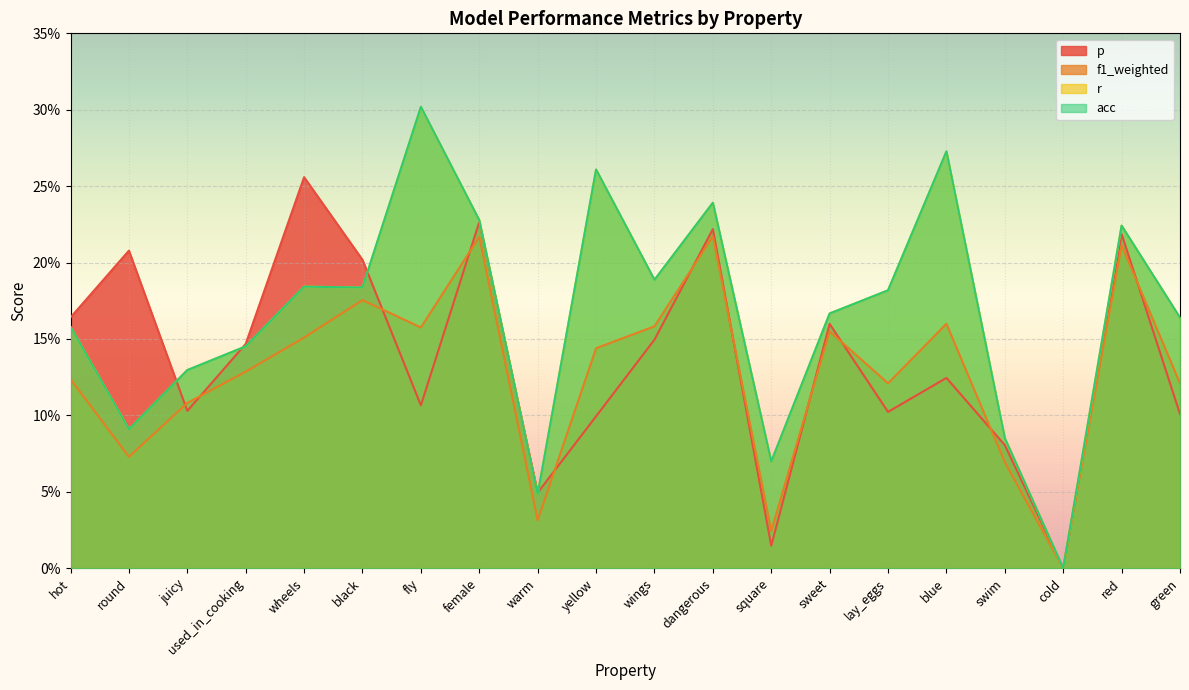

Reading left to right, transcribe all the data shown in this chart.

p: 0.2	0.2	0.1	0.1	0.3	0.2	0.1	0.2	0.0	0.1	0.1	0.2	0.0	0.2	0.1	0.1	0.1	0.0	0.2	0.1
f1_weighted: 0.1	0.1	0.1	0.1	0.2	0.2	0.2	0.2	0.0	0.1	0.2	0.2	0.0	0.2	0.1	0.2	0.1	0.0	0.2	0.1
r: 0.2	0.1	0.1	0.1	0.2	0.2	0.3	0.2	0.0	0.3	0.2	0.2	0.1	0.2	0.2	0.3	0.1	0.0	0.2	0.2
acc: 0.2	0.1	0.1	0.1	0.2	0.2	0.3	0.2	0.0	0.3	0.2	0.2	0.1	0.2	0.2	0.3	0.1	0.0	0.2	0.2